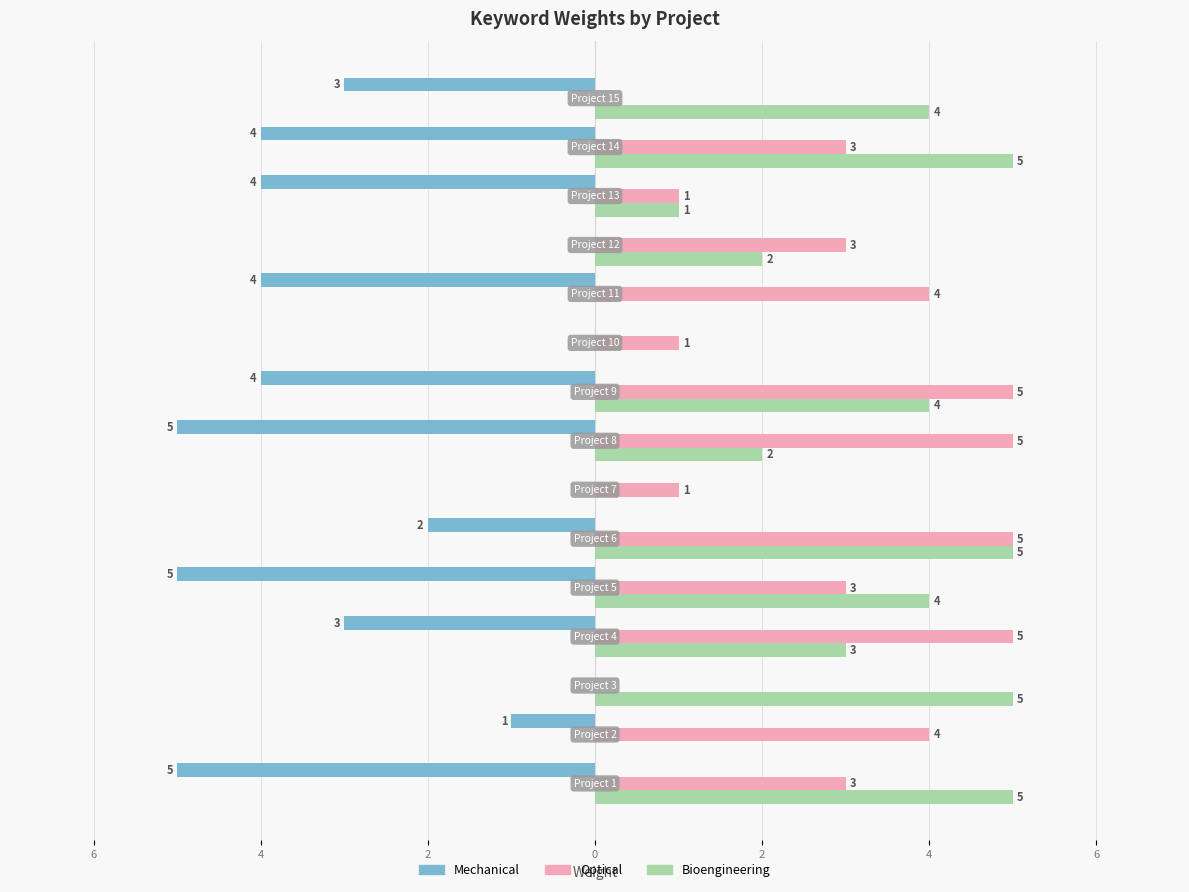

Reading right to left, transcribe all the data shown in this chart.

Mechanical: -3	-4	-4	0	-4	0	-4	-5	0	-2	-5	-3	0	-1	-5
Optical: 0	3	1	3	4	1	5	5	1	5	3	5	0	4	3
Bioengineering: 4	5	1	2	0	0	4	2	0	5	4	3	5	0	5